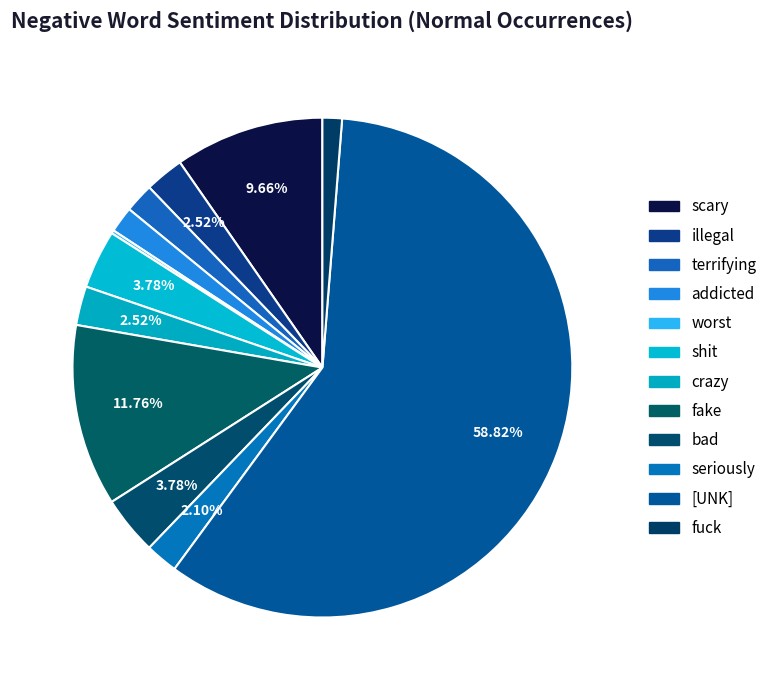

What is the change in value from scary to crazy?

-34